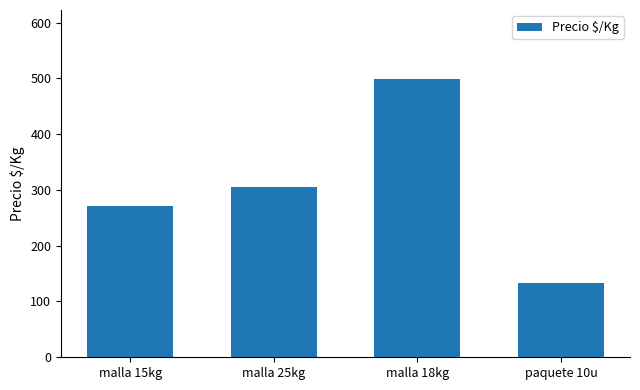

How many bars are there in total?

4